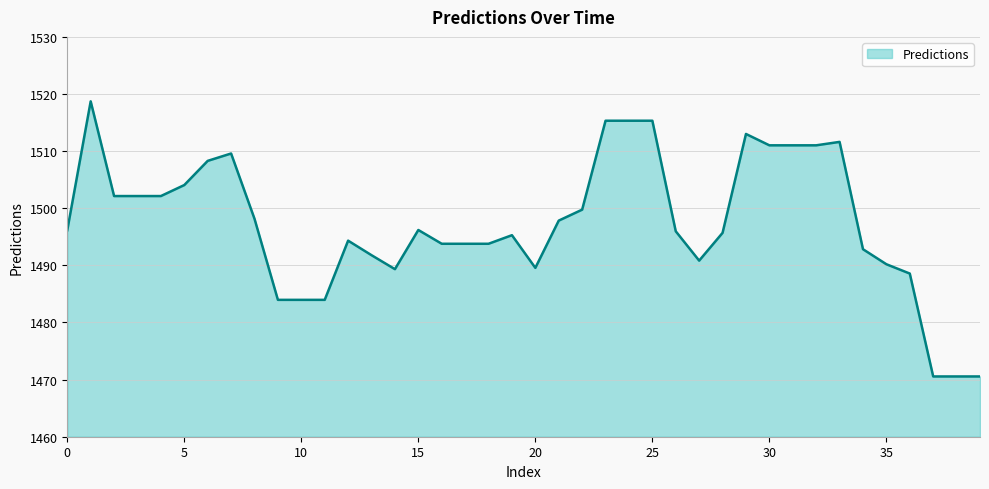

How many points are lower than both their immediate neighbors (excluding endpoints)?

3